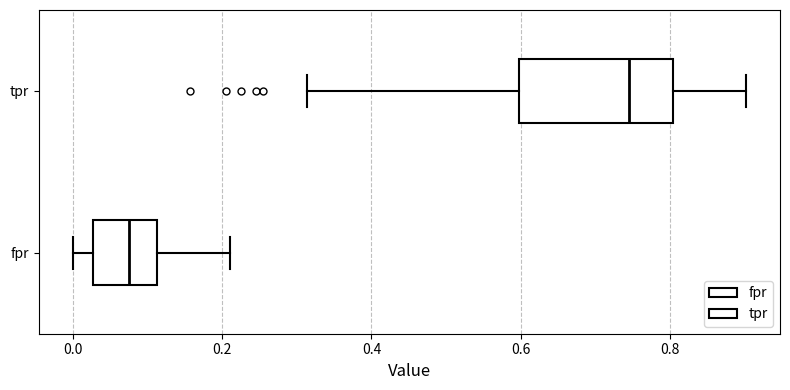

Which box has the furthest to the left median line?

fpr